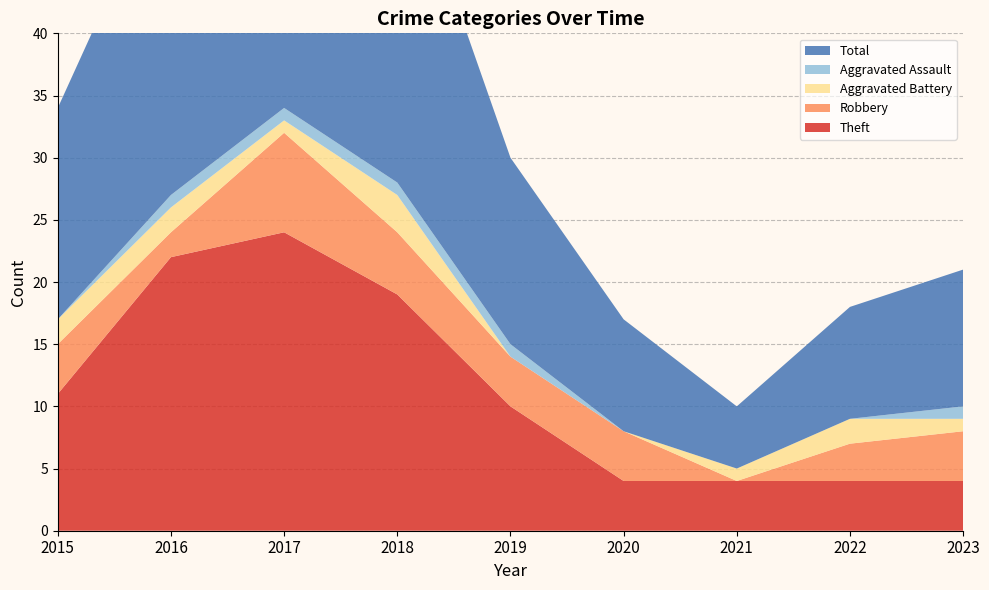

Reading left to right, what are all the values shown in this chart?

Theft: 2015=11	2016=22	2017=24	2018=19	2019=10	2020=4	2021=4	2022=4	2023=4
Robbery: 2015=4	2016=2	2017=8	2018=5	2019=4	2020=4	2021=0	2022=3	2023=4
Aggravated Battery: 2015=2	2016=2	2017=1	2018=3	2019=0	2020=0	2021=1	2022=2	2023=1
Aggravated Assault: 2015=0	2016=1	2017=1	2018=1	2019=1	2020=0	2021=0	2022=0	2023=1
Total: 2015=17	2016=27	2017=35	2018=28	2019=15	2020=9	2021=5	2022=9	2023=11